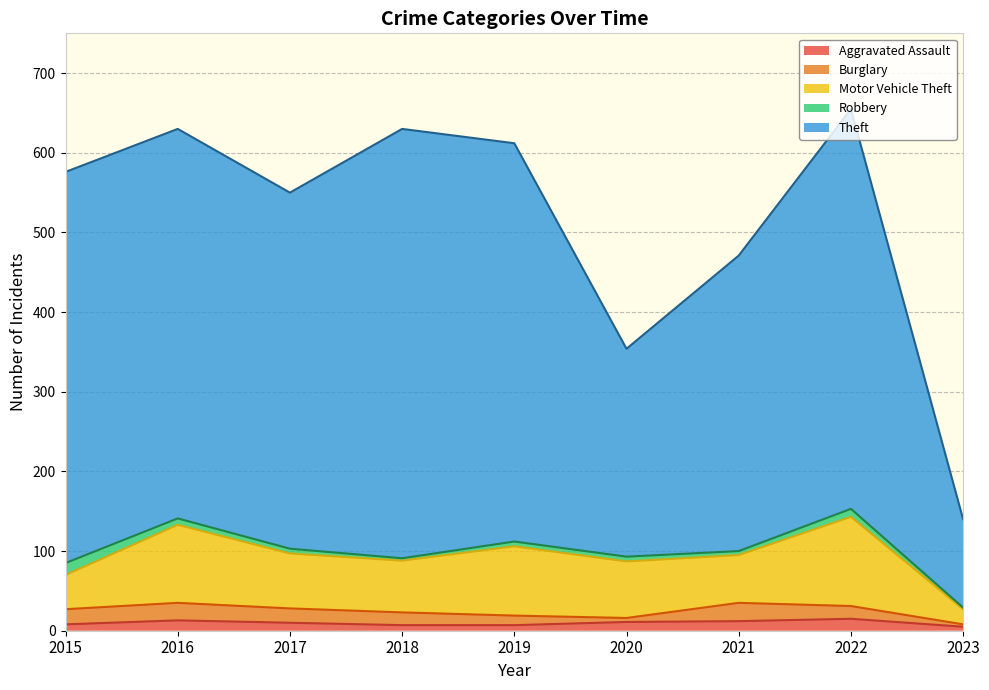

Reading left to right, what are all the values shown in this chart?

Aggravated Assault: 8	13	10	7	7	11	12	15	5
Burglary: 19	22	18	16	12	5	23	16	3
Motor Vehicle Theft: 43	98	69	65	87	71	60	112	19
Robbery: 15	8	6	3	6	6	5	10	2
Theft: 491	489	447	539	500	261	371	502	111